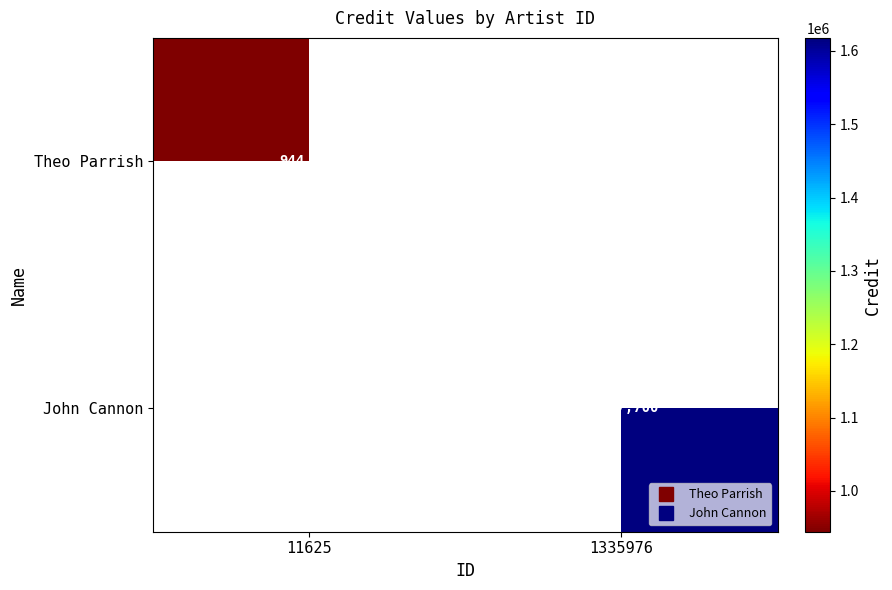

What is the greatest value displayed?

1617700.0